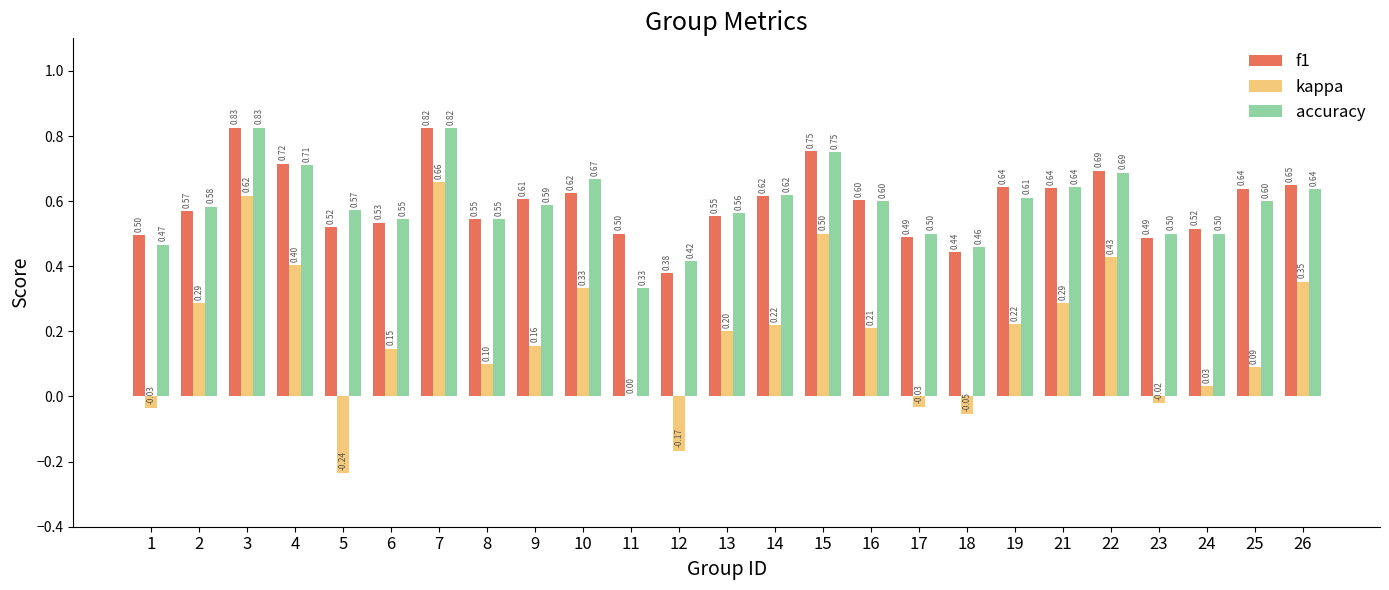

What is the sum of all kappa values?

4.7